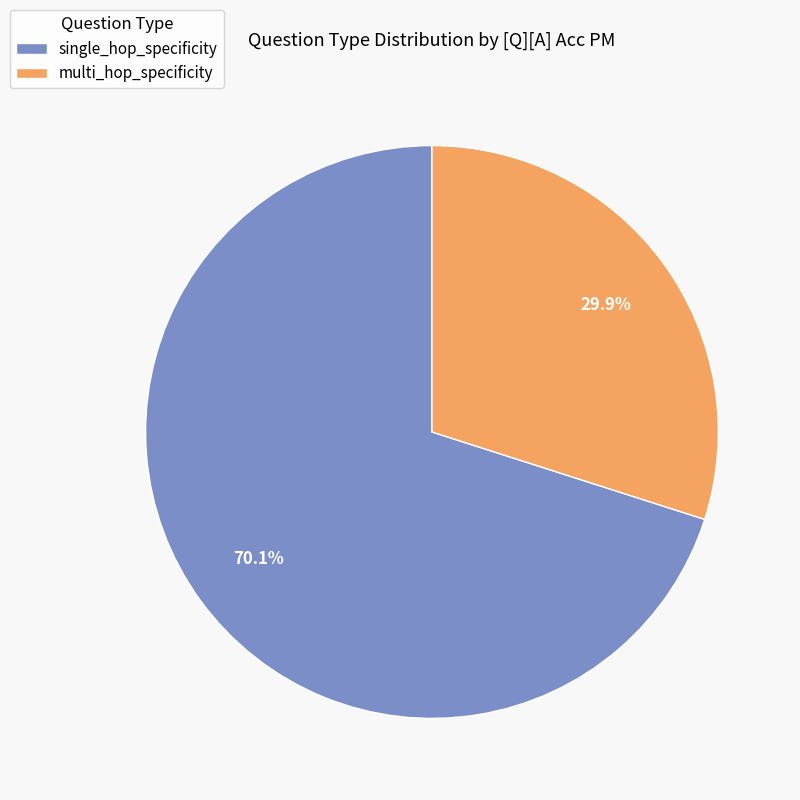

True or false: single_hop_specificity accounts for 10% of the total.

False